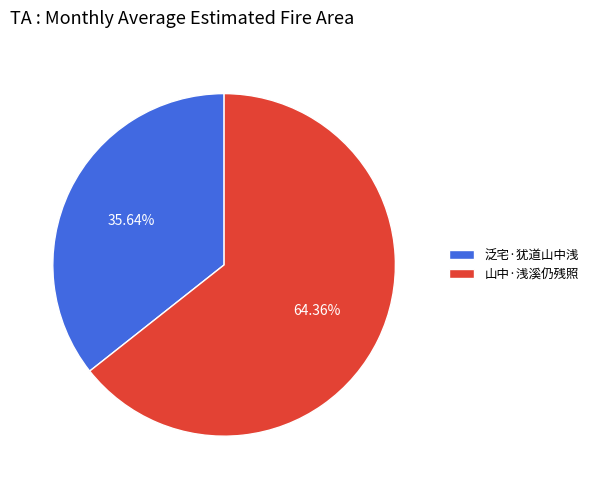

Which category has the biggest portion of the pie?

山中·浅溪仍残照